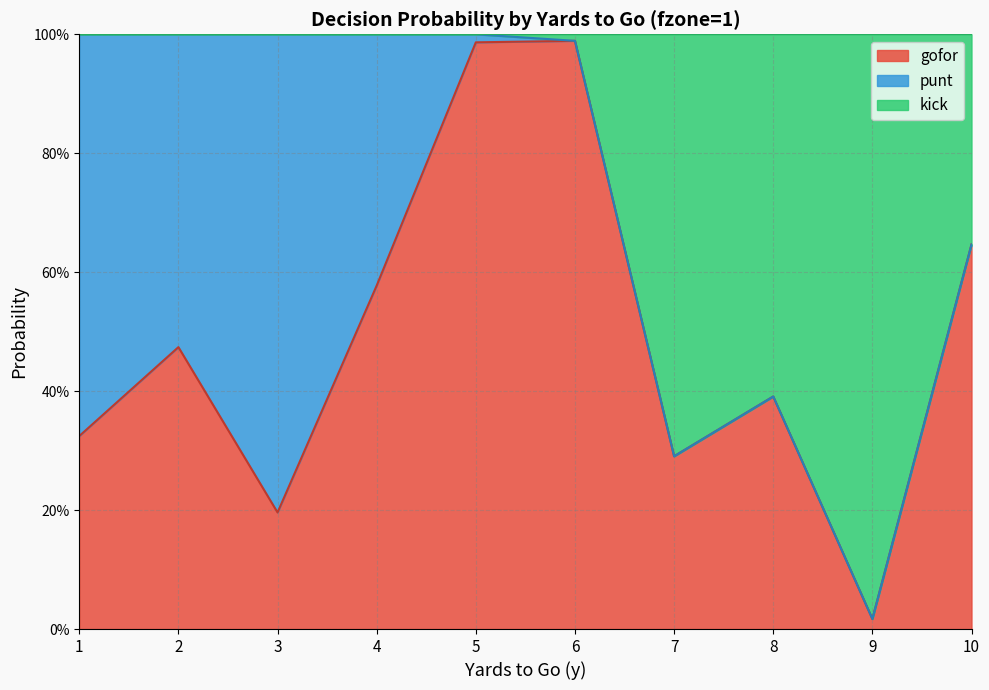

At how many categories does at least one series exceed 0?

10